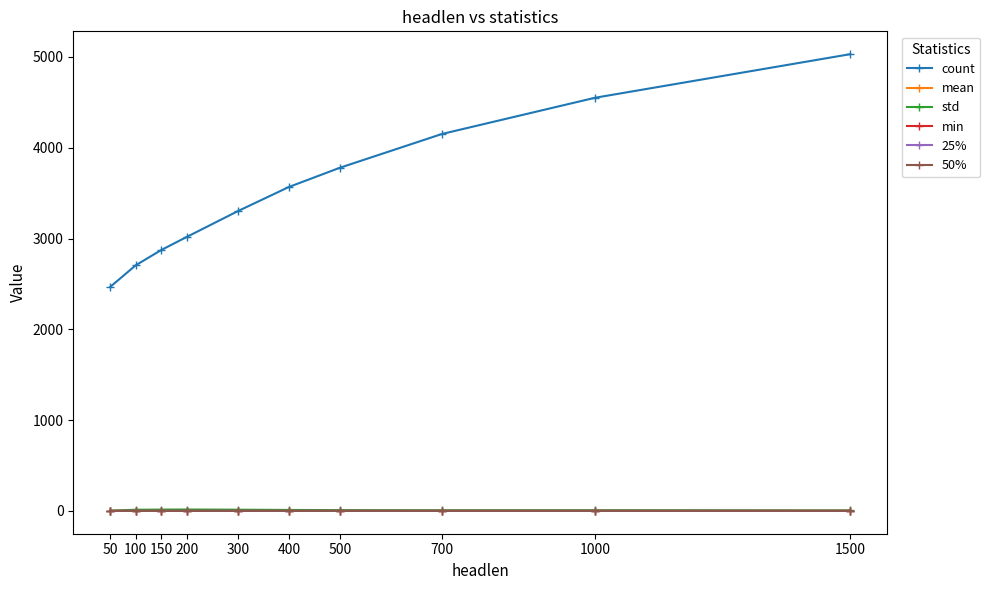

Between 50 and 500, which series saw the biggest shift?

count